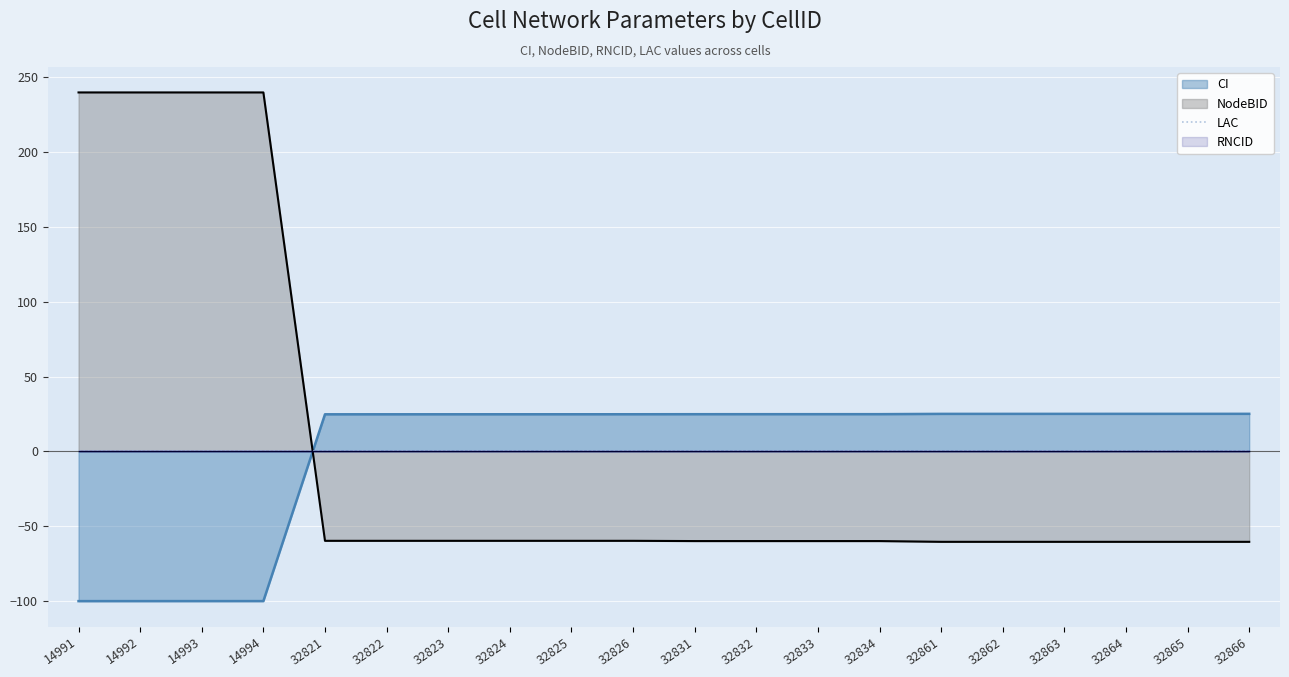

What is the maximum value for NodeBID?

240.0